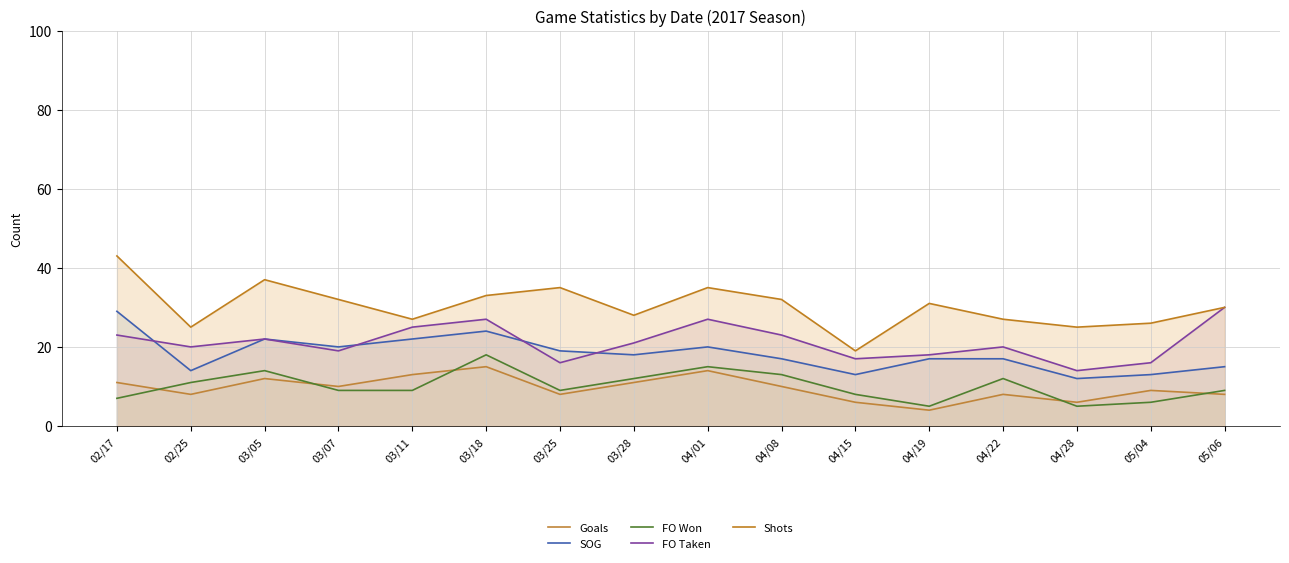

What is the spread (max minus min) of values at 05/06?

22